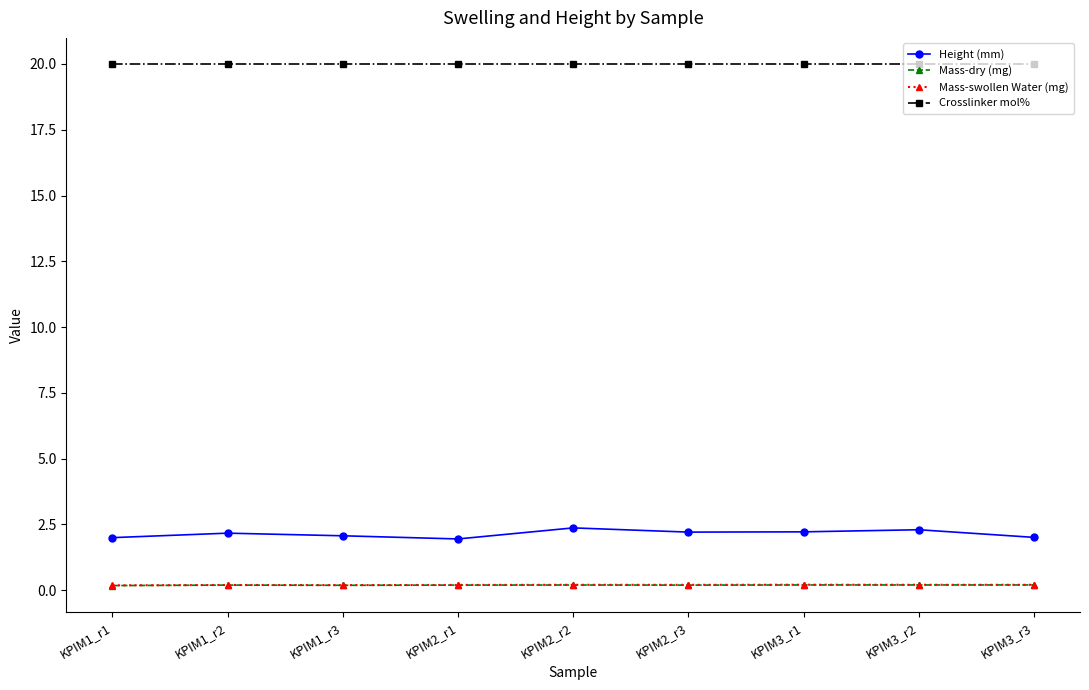

The value of Crosslinker mol% at KPIM1_r2 is 8.0. True or false?

False